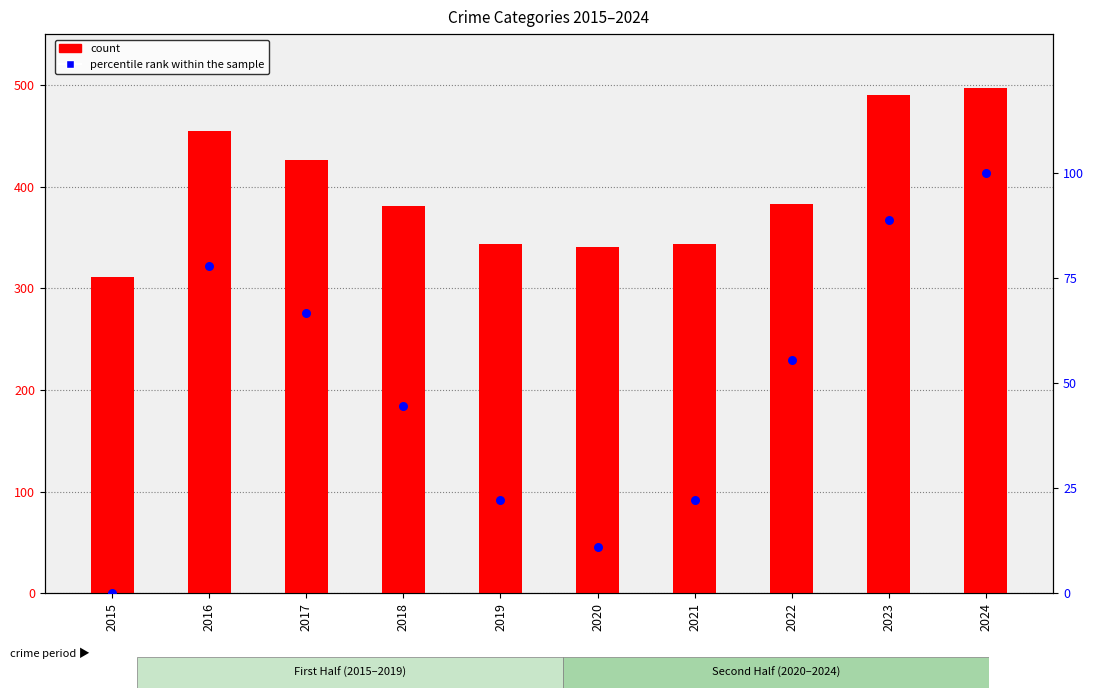

Which series contains the highest Y value?

count